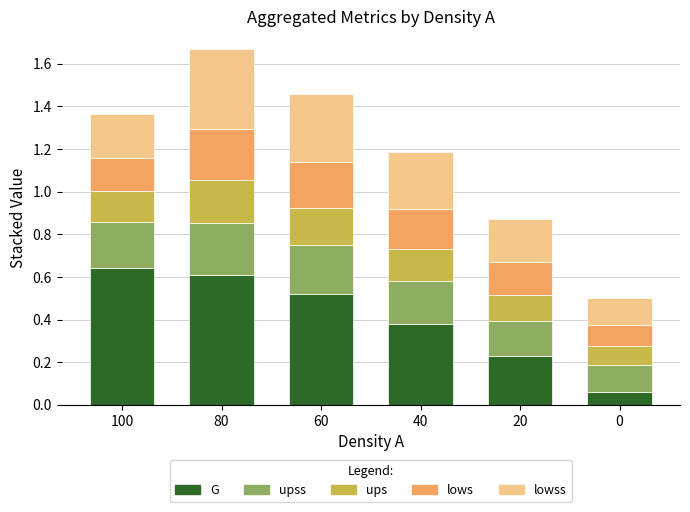

At which category is the sum across all series the highest?

80